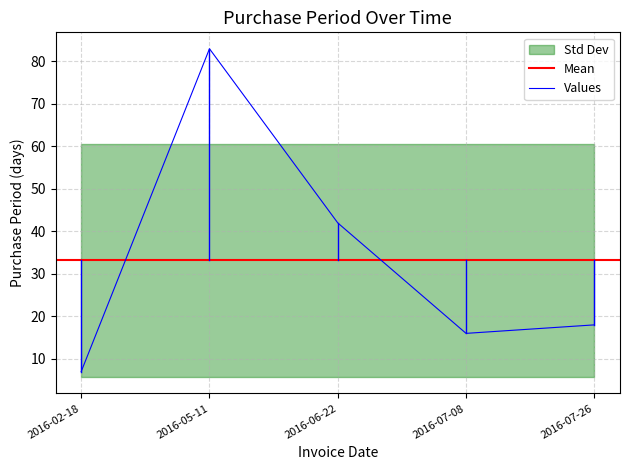

What is the change in value from 2016-06-22 to 2016-07-26?

-24